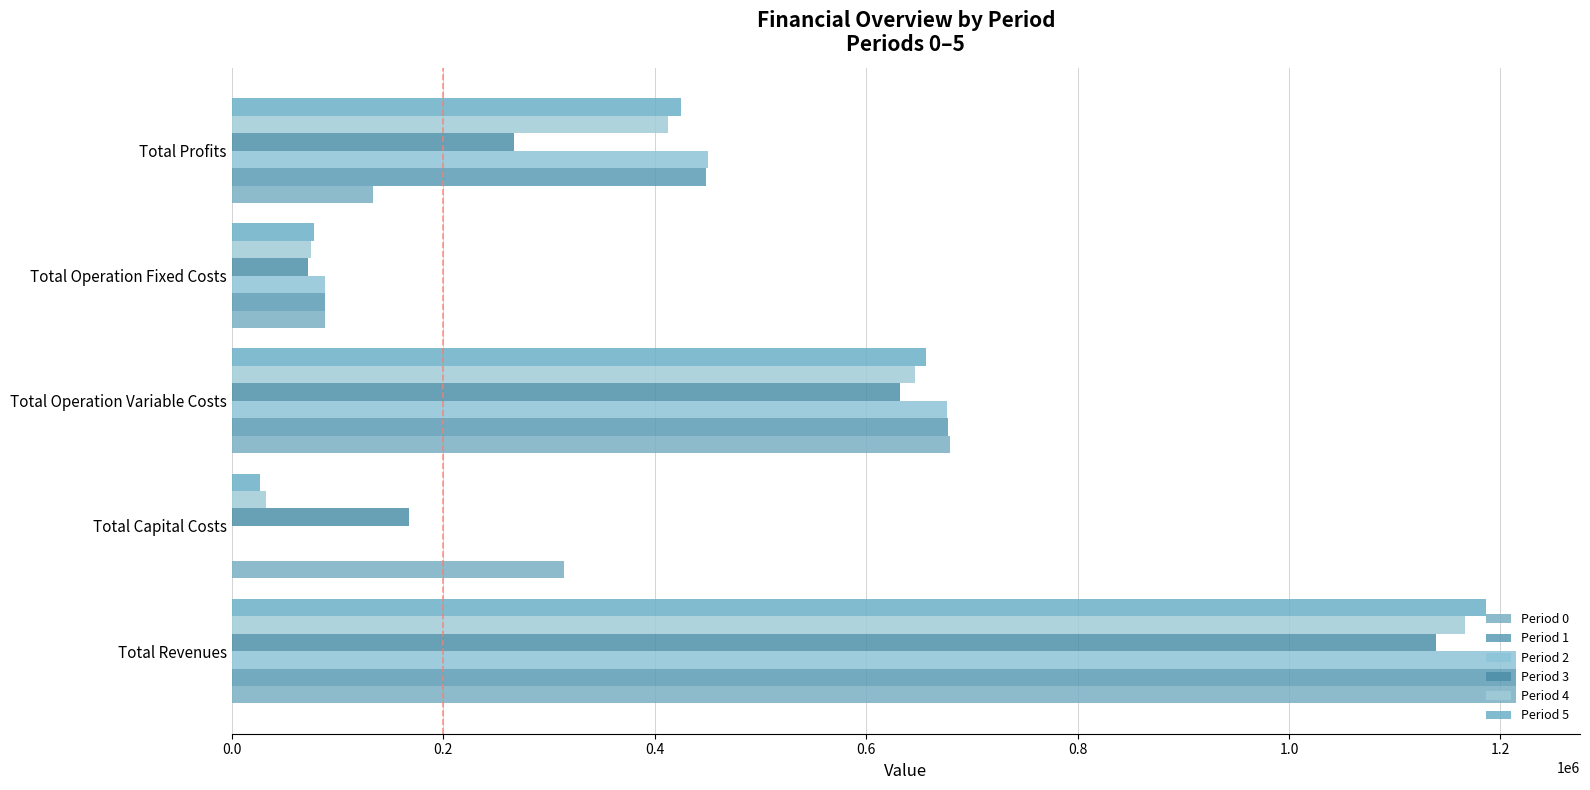

Rank the series by their maximum value, from lowest to highest.

Period 3, Period 4, Period 5, Period 0, Period 1, Period 2